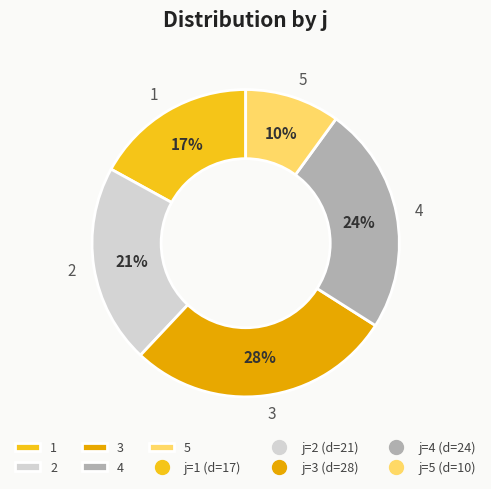

Combined, do 3 and 2 account for over 50%?

No